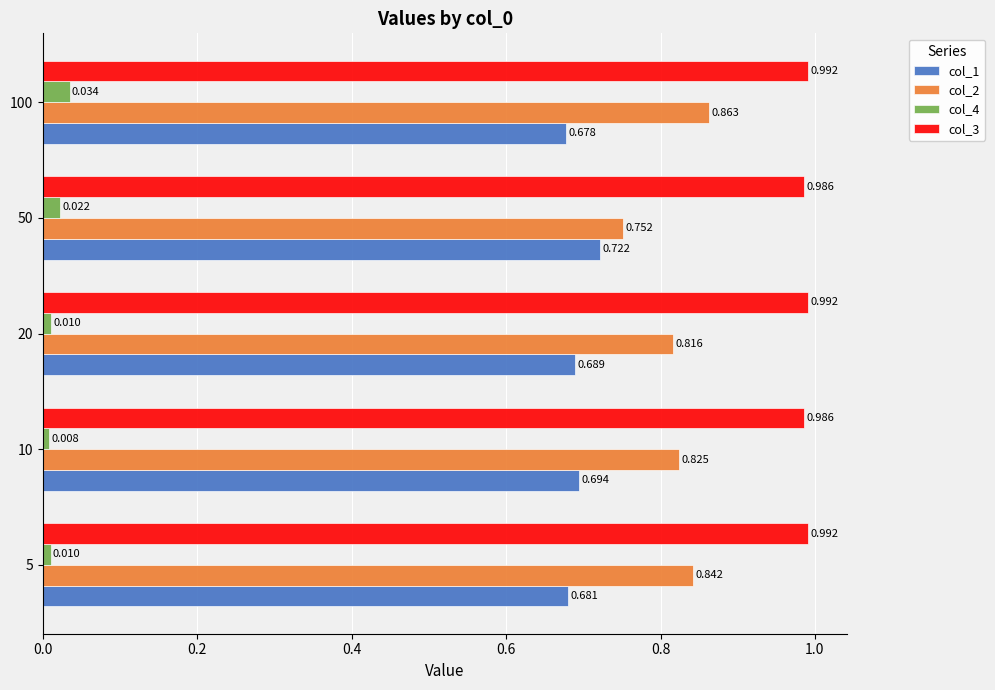

What is the sum of all col_3 values?

4.9